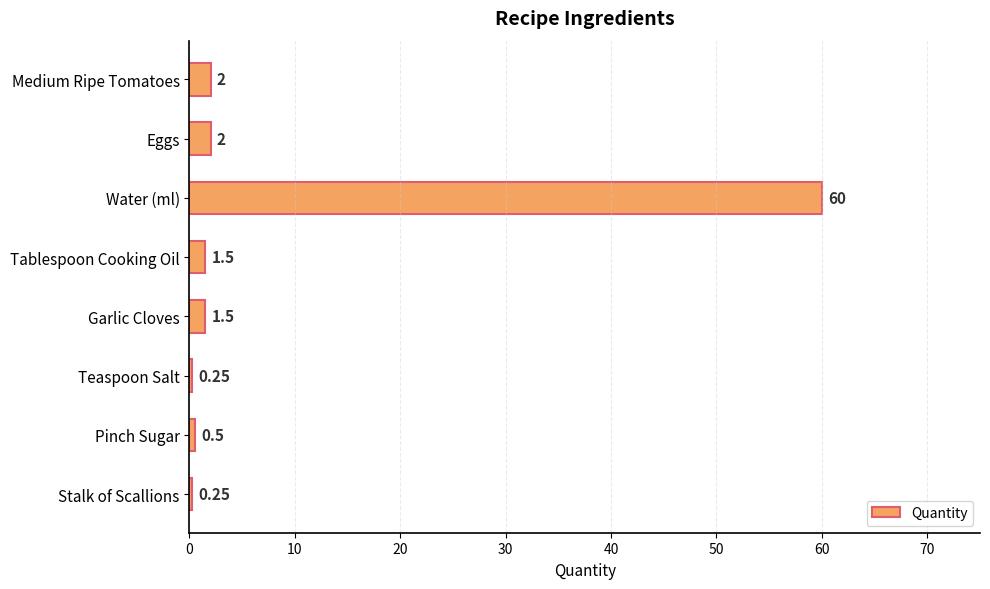

What is the label of the 6th bar from the bottom?

Water (ml)